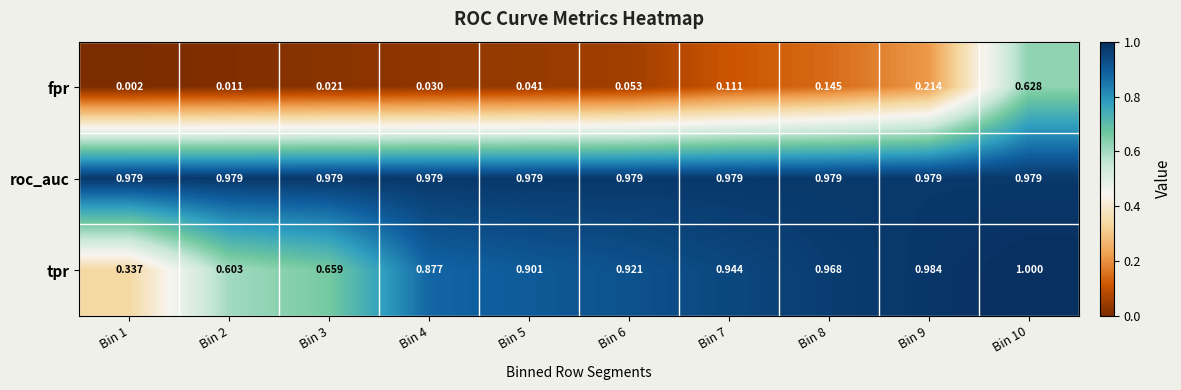

Between Bin 1 and Bin 3, which series saw the biggest shift?

tpr